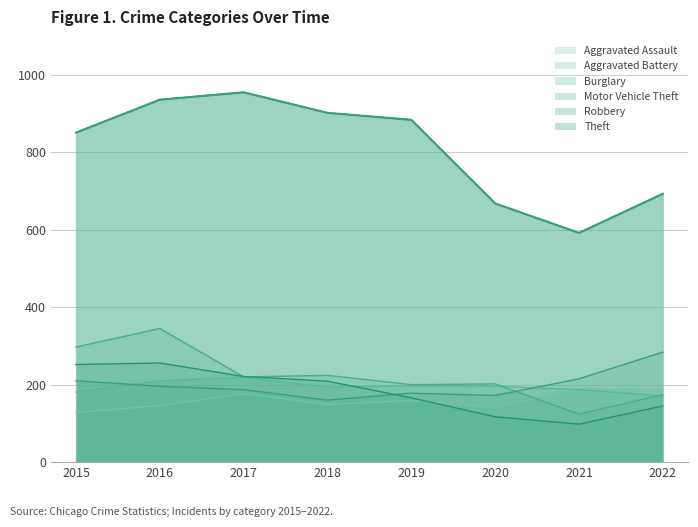

At 2021, list the series in order from largest to smallest.

Theft, Motor Vehicle Theft, Aggravated Assault, Aggravated Battery, Burglary, Robbery